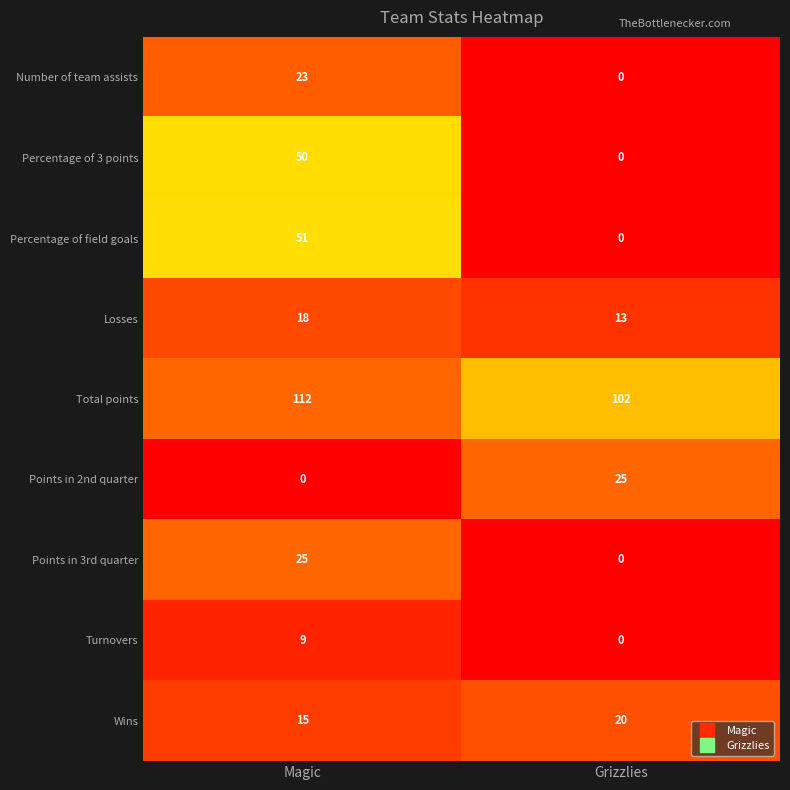

Reading left to right, extract all data points from this chart.

Number of team assists: 23	0
Percentage of 3 points: 50	0
Percentage of field goals: 51	0
Losses: 18	13
Total points: 112	102
Points in 2nd quarter: 0	25
Points in 3rd quarter: 25	0
Turnovers: 9	0
Wins: 15	20